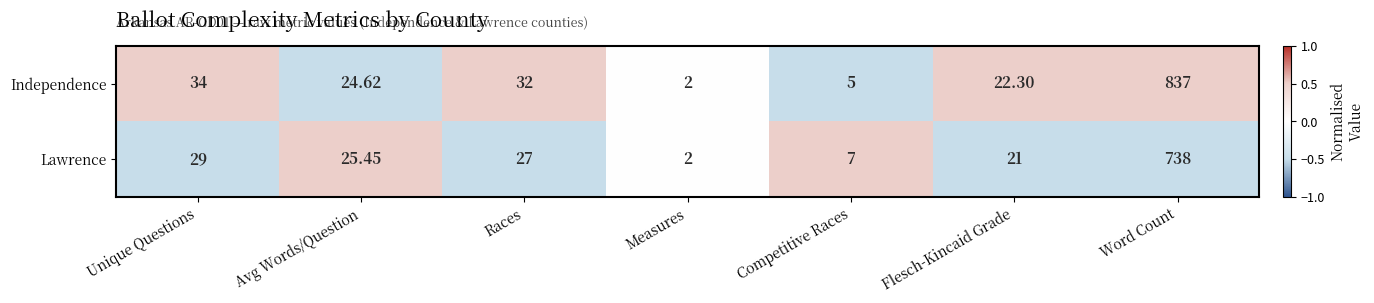

At which label does Independence first exceed 24?

Unique Questions